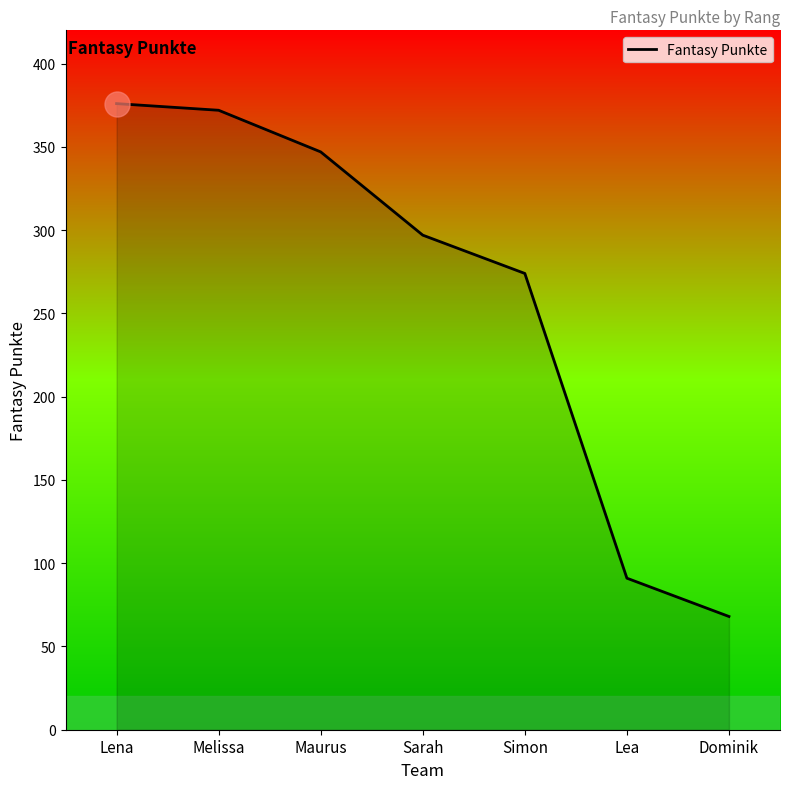

What is the sum of all values?

1825